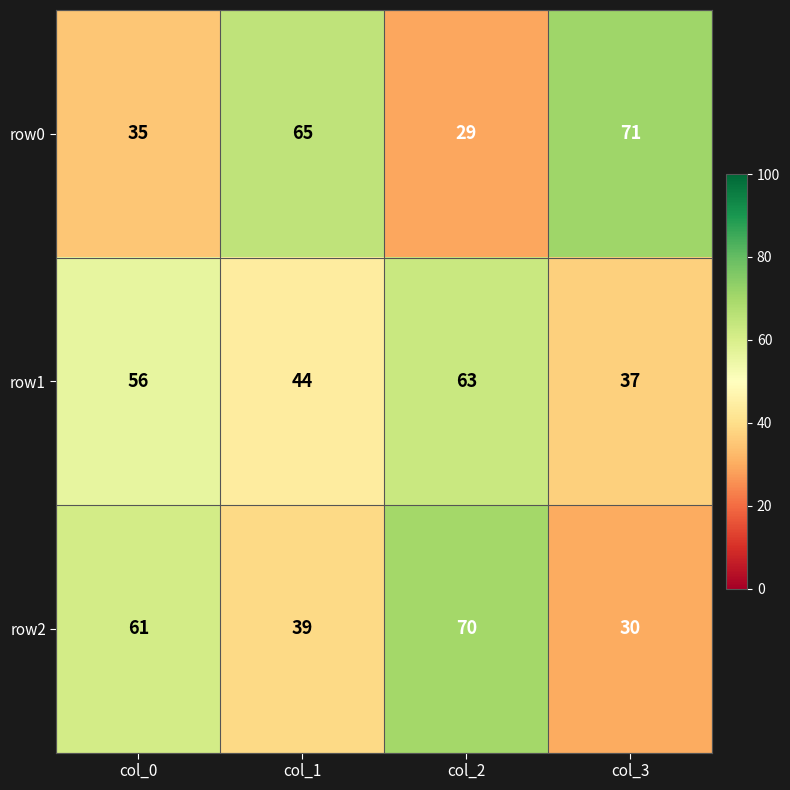

The row1 series shows 106 at col_2. True or false?

False